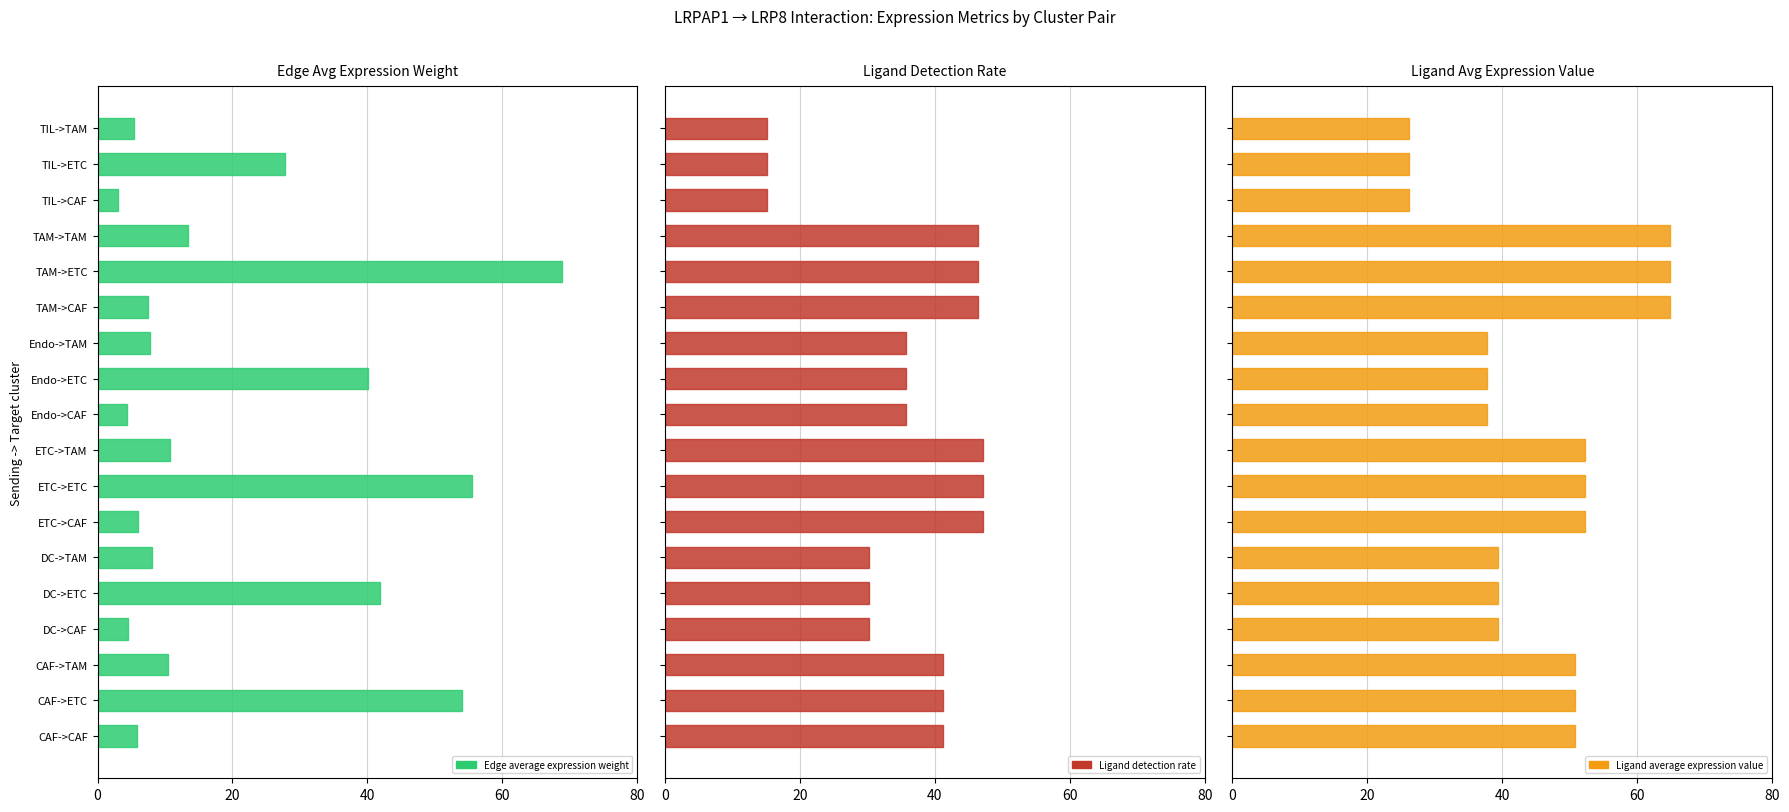

Is the value of Ligand detection rate at Endo->ETC greater than the value of Ligand average expression value at DC->ETC?

No